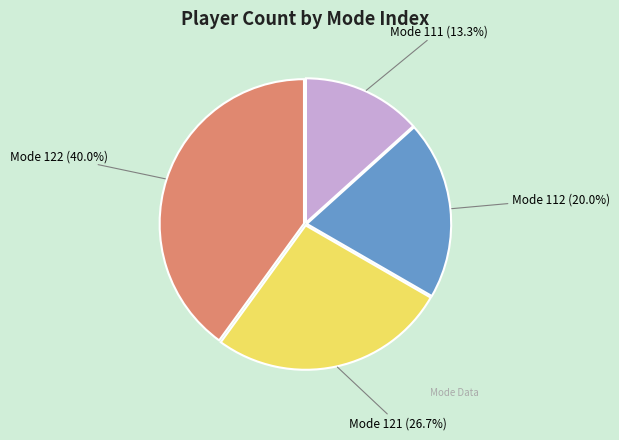

Which slice is the smallest?

Mode 111